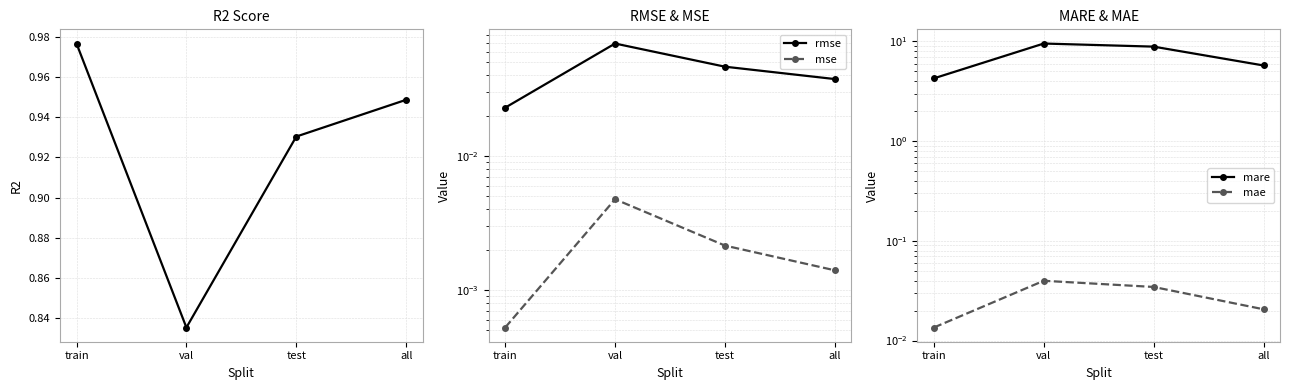

Is this an area chart (filled region under the line)?

No